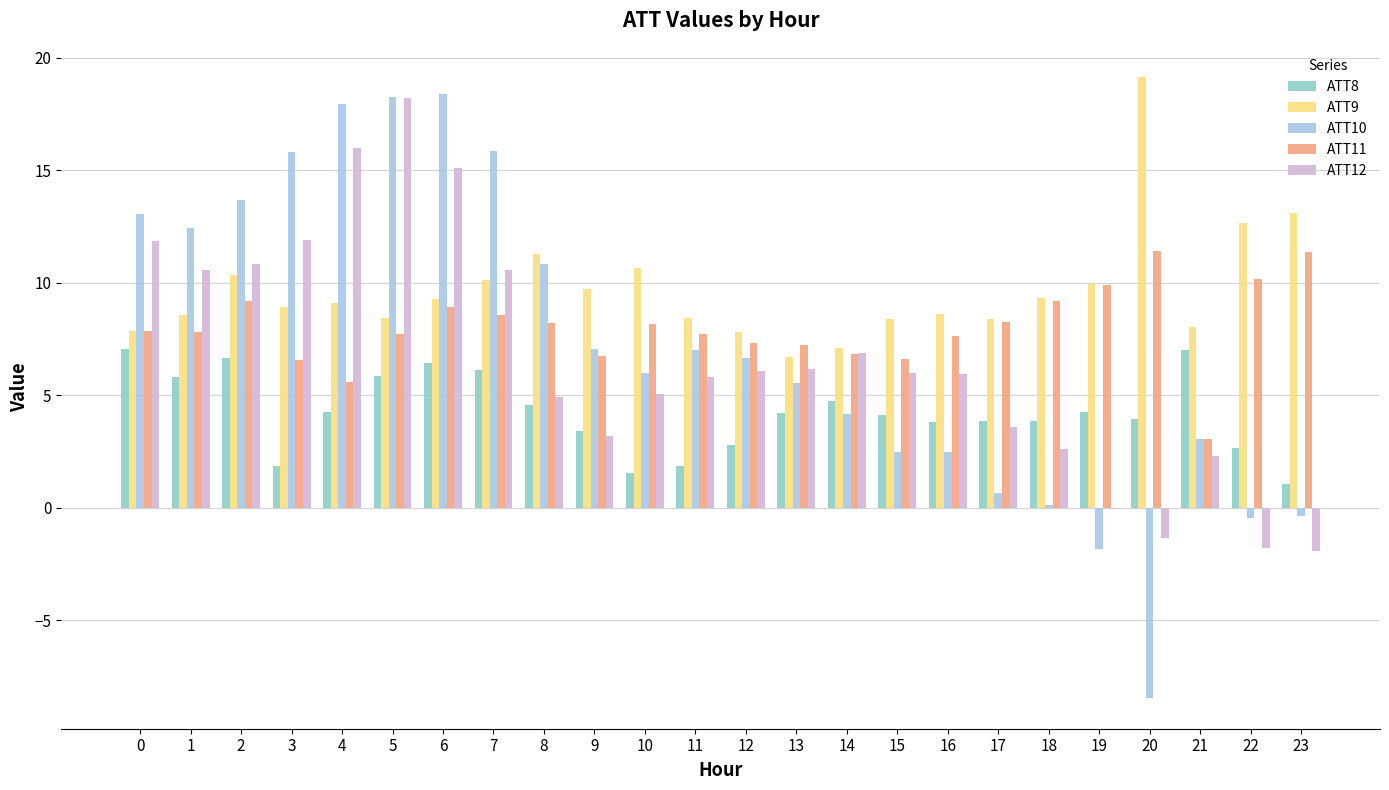

What is the total value across all series at 14?

29.7